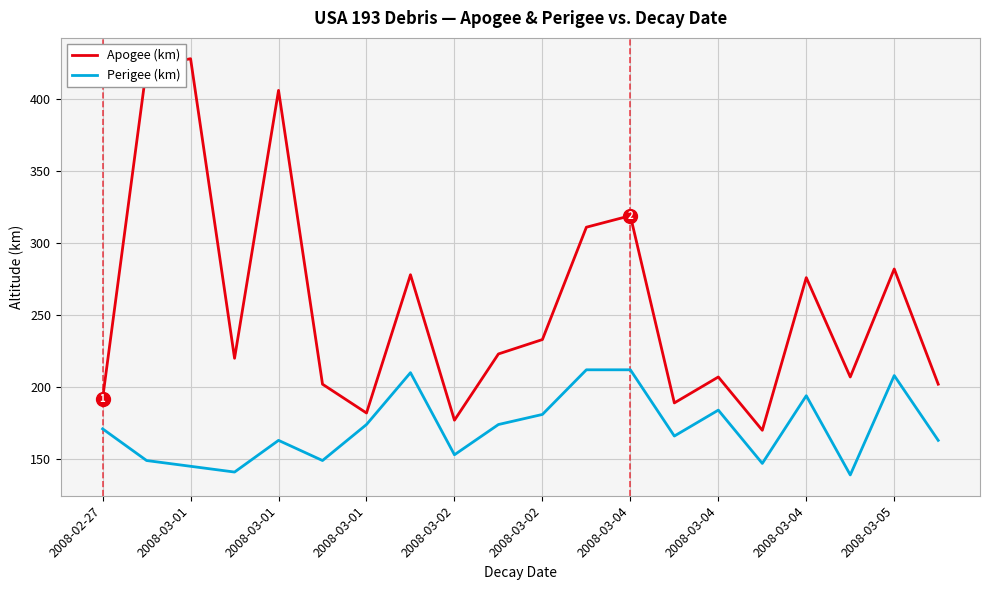

How many lines are shown in the chart?

2